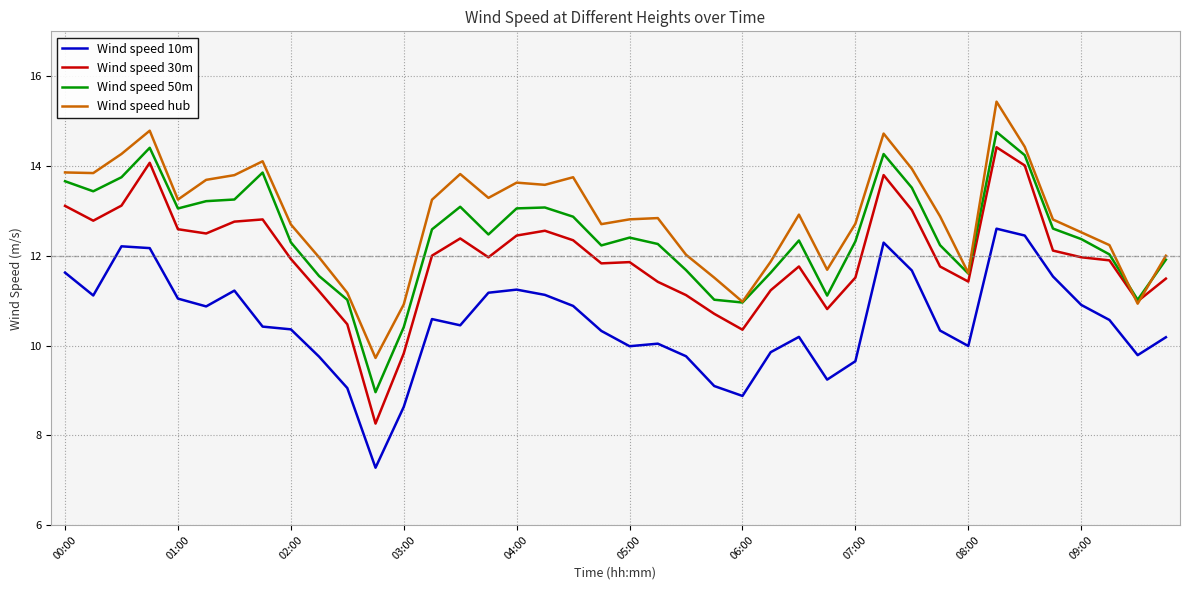

List the series in order of their overall mean, highest first.

Wind speed hub, Wind speed 50m, Wind speed 30m, Wind speed 10m